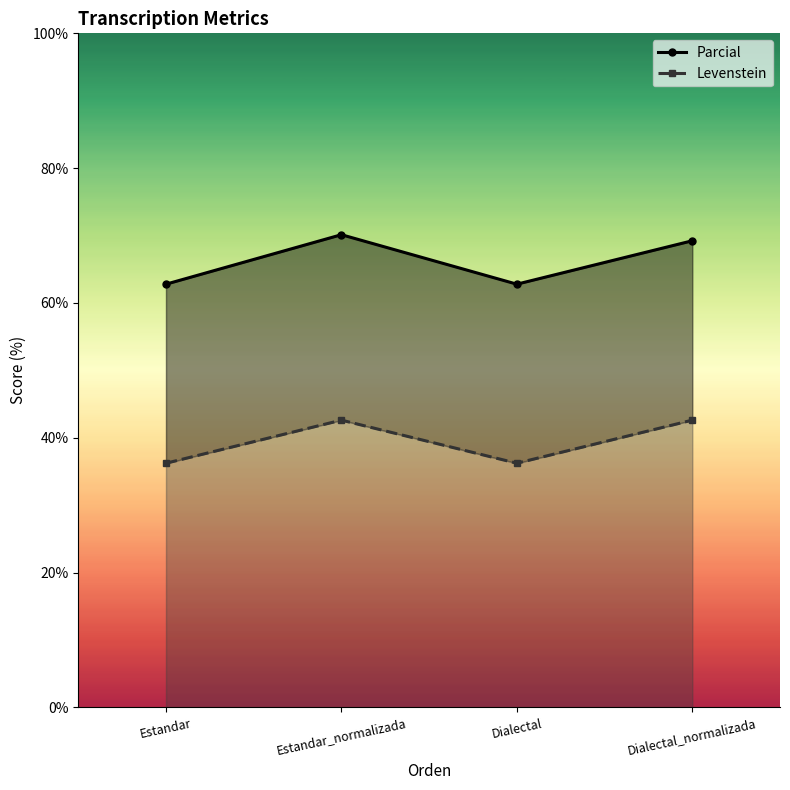

True or false: Parcial and Levenstein intersect in this chart.

False